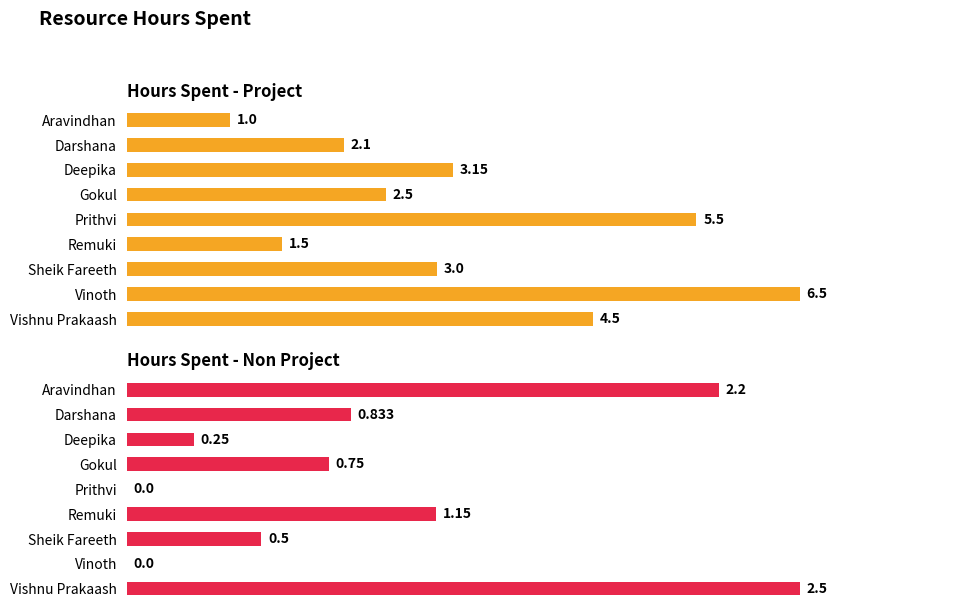

How many distinct data groups are displayed?

2